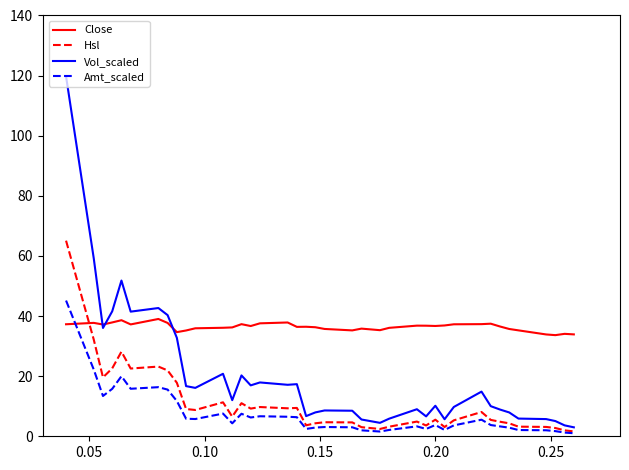

Which series has the widest spread of values?

Vol_scaled